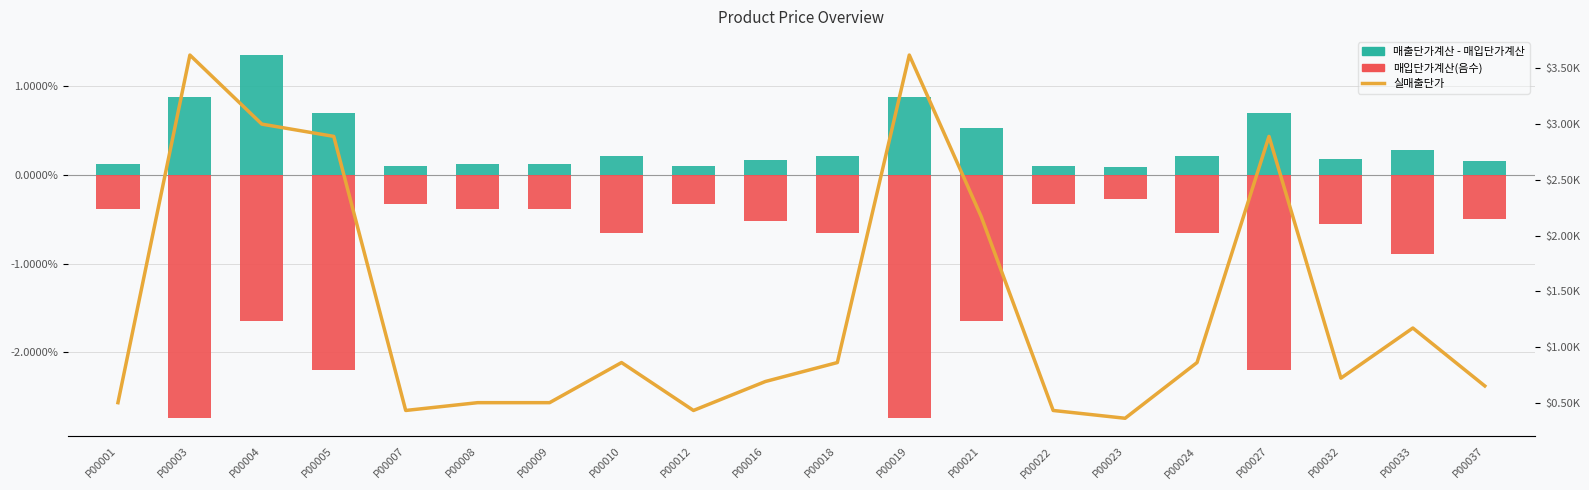

List the labels in order of 실매출단가 value, smallest first.

P00023, P00007, P00012, P00022, P00001, P00008, P00009, P00037, P00016, P00032, P00010, P00018, P00024, P00033, P00021, P00005, P00027, P00004, P00003, P00019